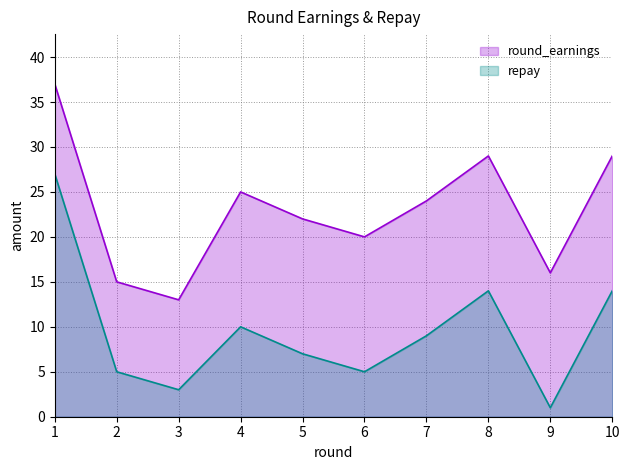

What is the spread (max minus min) of values at 6?

15